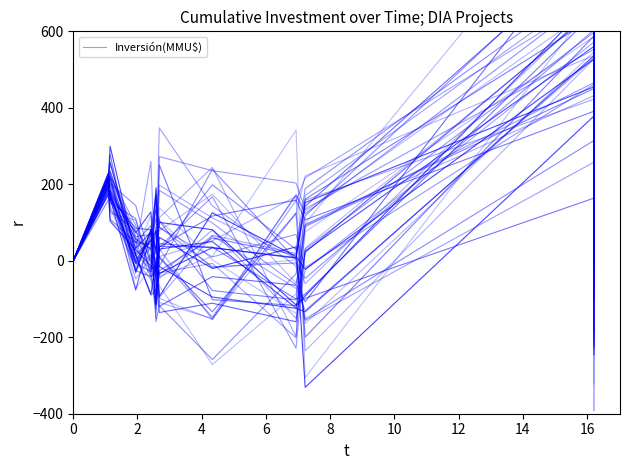

How many interior local valleys (lower than both neighbors) does the data have?

2